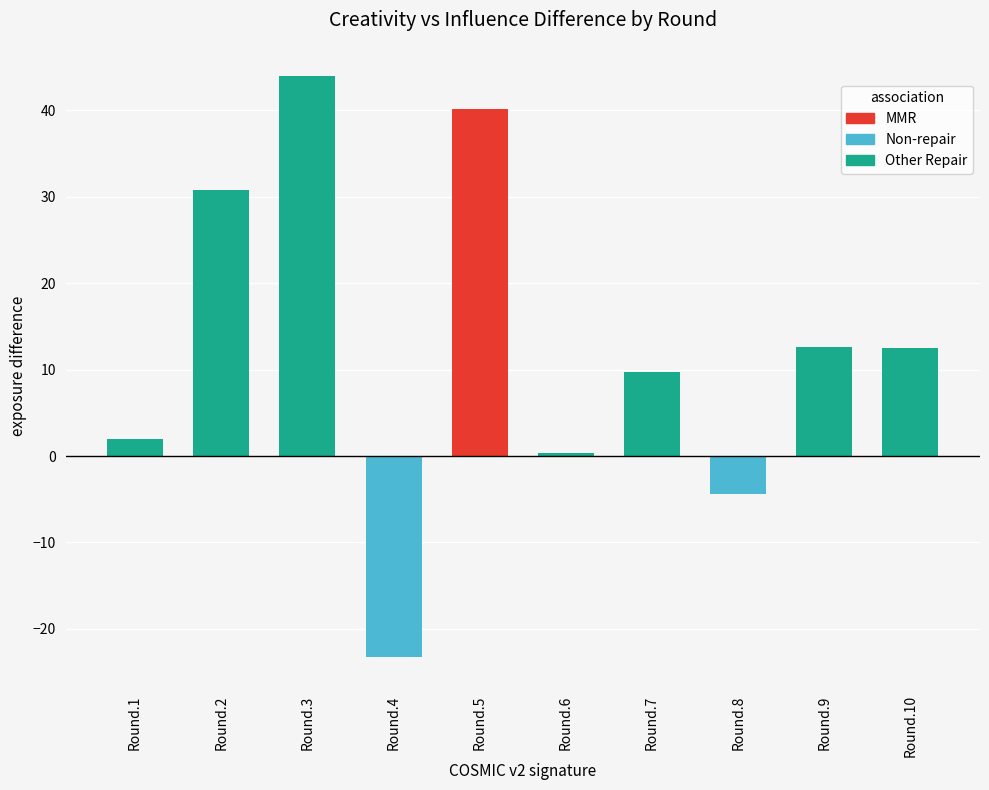

What is the difference between the second highest and minimum values?

63.4